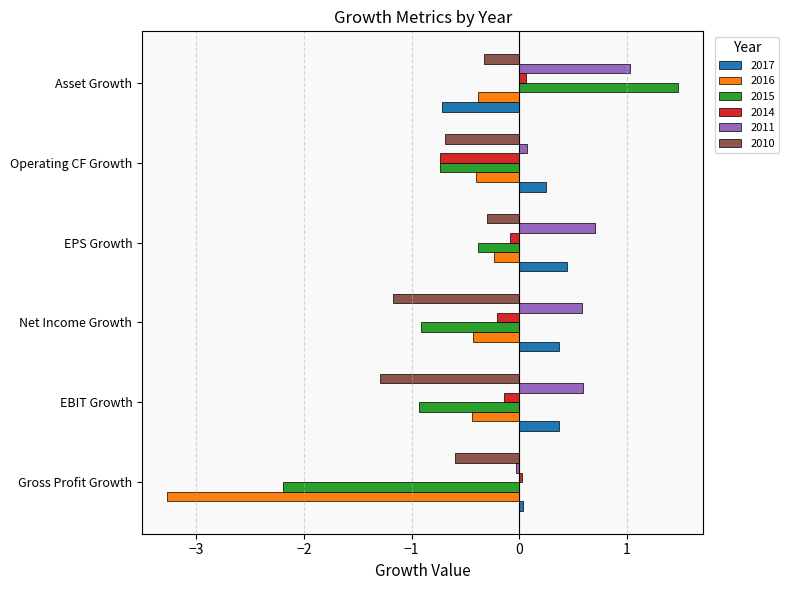

The value of 2015 at Gross Profit Growth is -2.2. True or false?

True